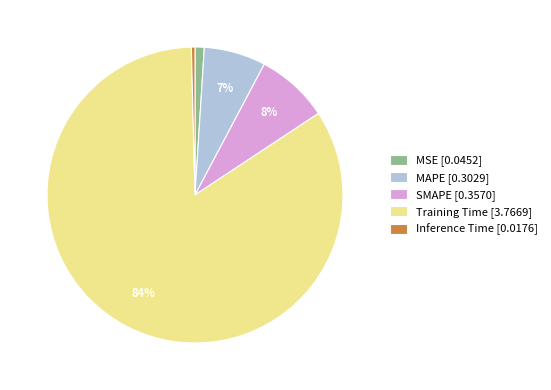

To the nearest percent, what is the average slice percentage?

20%